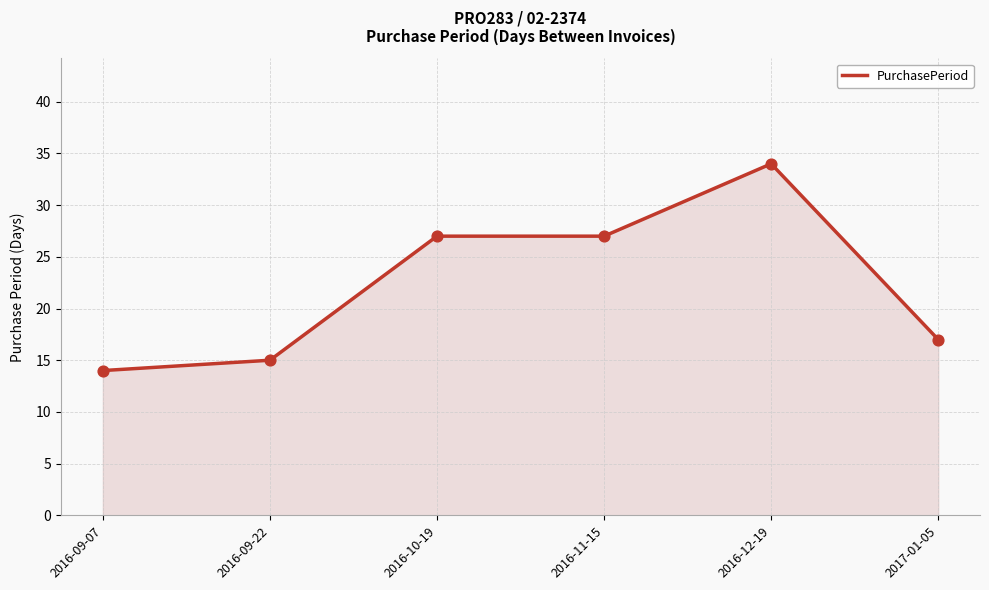

What is the change in value from 2016-09-07 to 2016-10-19?

+13